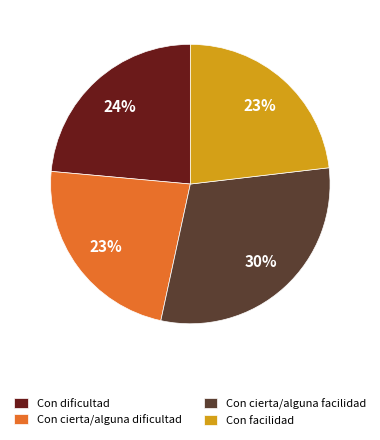

The Con dificultad slice represents 24% of the pie. True or false?

True